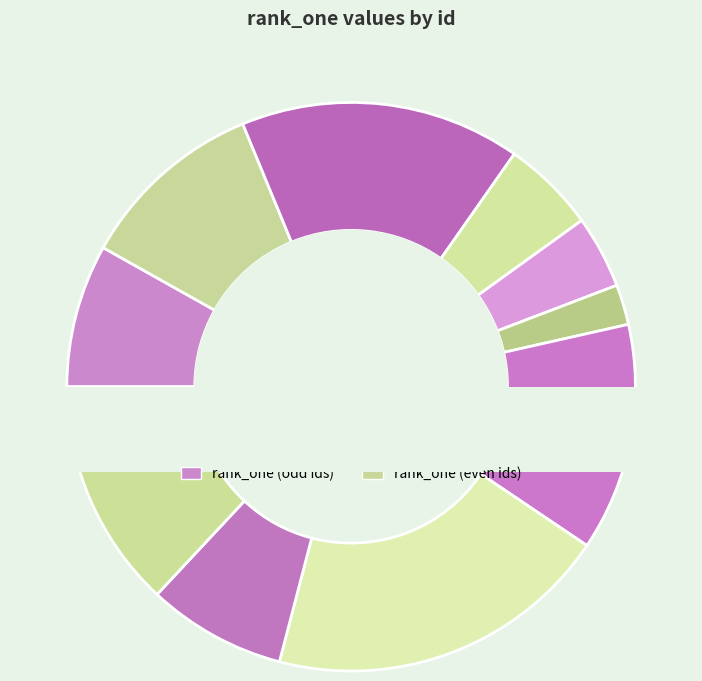

Count the number of slices in the pie.

10